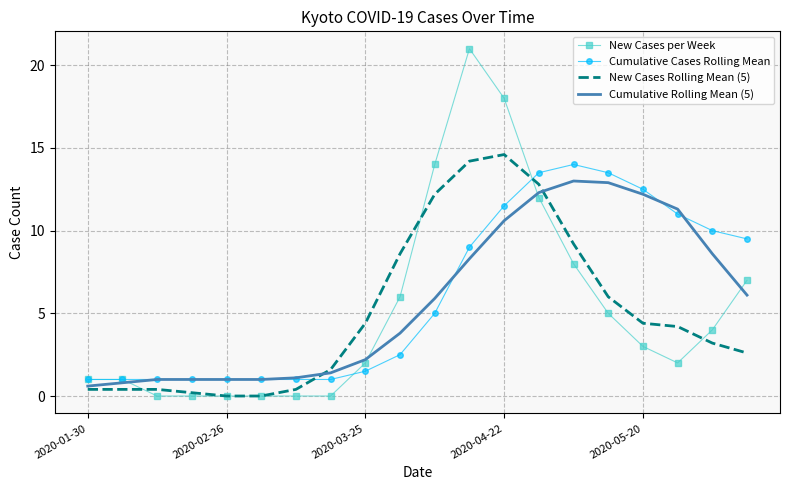

What is the lowest value of the Cumulative Rolling Mean (5) series?

0.6